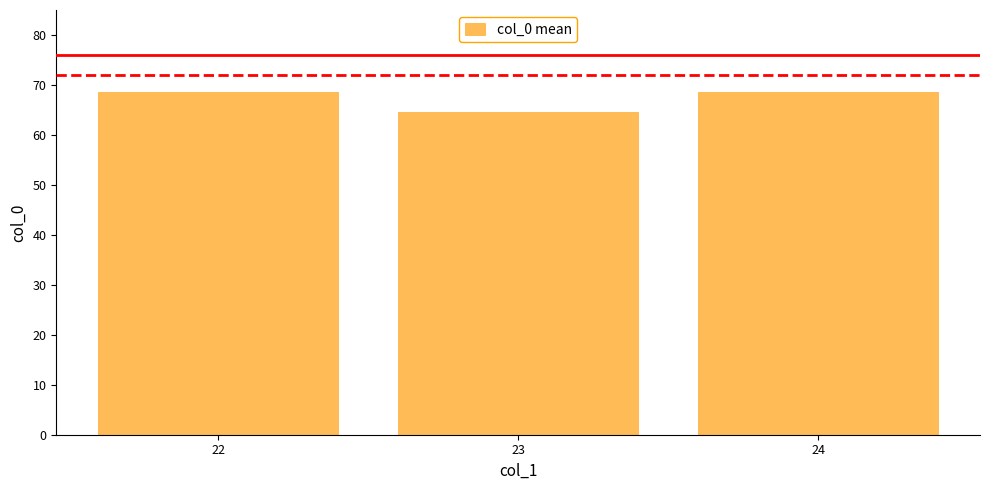

Is it true that the value at 24 is 118.6?

False